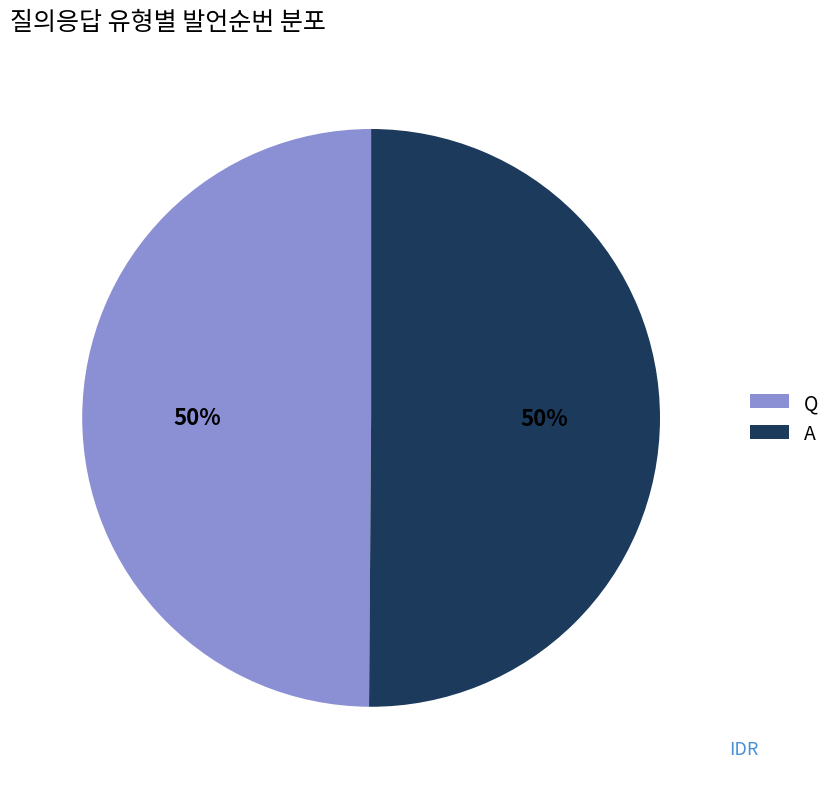

True or false: A accounts for 41% of the total.

False